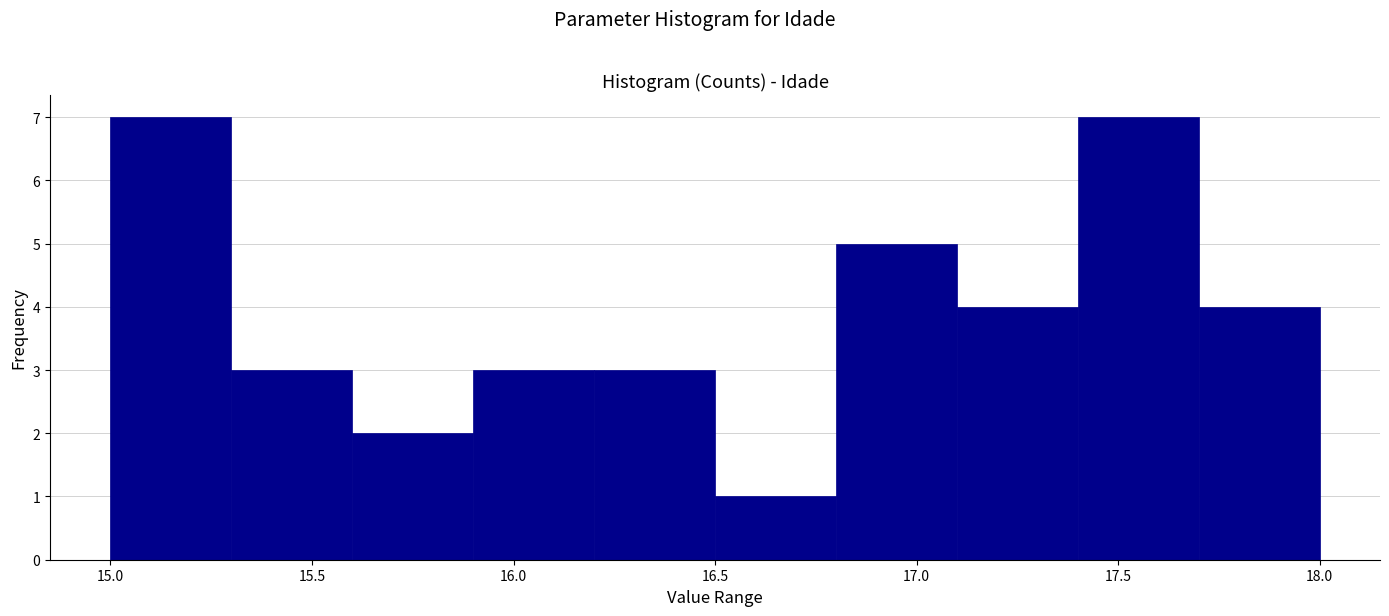

What is the height of the bar covering 16.2 to 16.5 on the x-axis? The values are not printed on the chart, so give them approximately, as read against the axis.

3